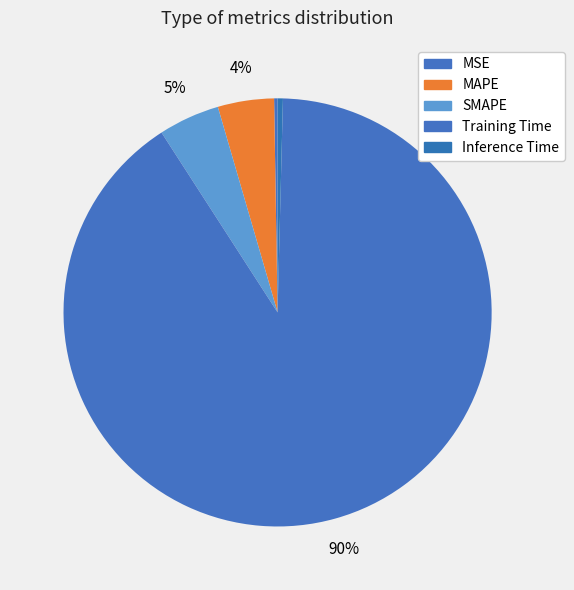

Rank the categories by value from lowest to highest.

MSE, Inference Time, MAPE, SMAPE, Training Time